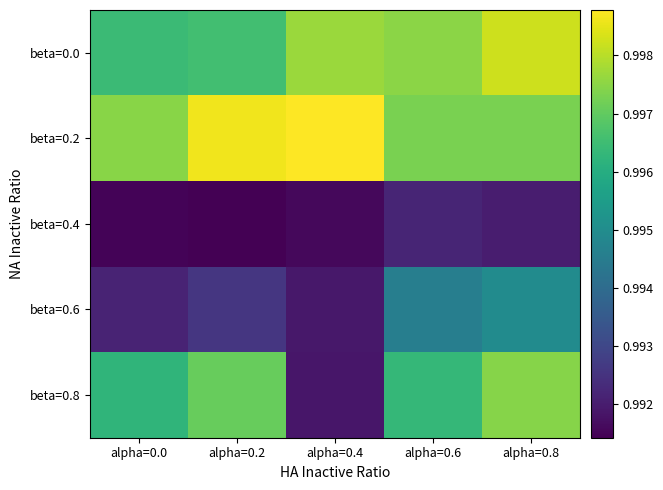

Reading left to right, list all the values displayed in this chart.

beta=0.0: alpha=0.0=1.0	alpha=0.2=1.0	alpha=0.4=1.0	alpha=0.6=1.0	alpha=0.8=1.0
beta=0.2: alpha=0.0=1.0	alpha=0.2=1.0	alpha=0.4=1.0	alpha=0.6=1.0	alpha=0.8=1.0
beta=0.4: alpha=0.0=1.0	alpha=0.2=1.0	alpha=0.4=1.0	alpha=0.6=1.0	alpha=0.8=1.0
beta=0.6: alpha=0.0=1.0	alpha=0.2=1.0	alpha=0.4=1.0	alpha=0.6=1.0	alpha=0.8=1.0
beta=0.8: alpha=0.0=1.0	alpha=0.2=1.0	alpha=0.4=1.0	alpha=0.6=1.0	alpha=0.8=1.0